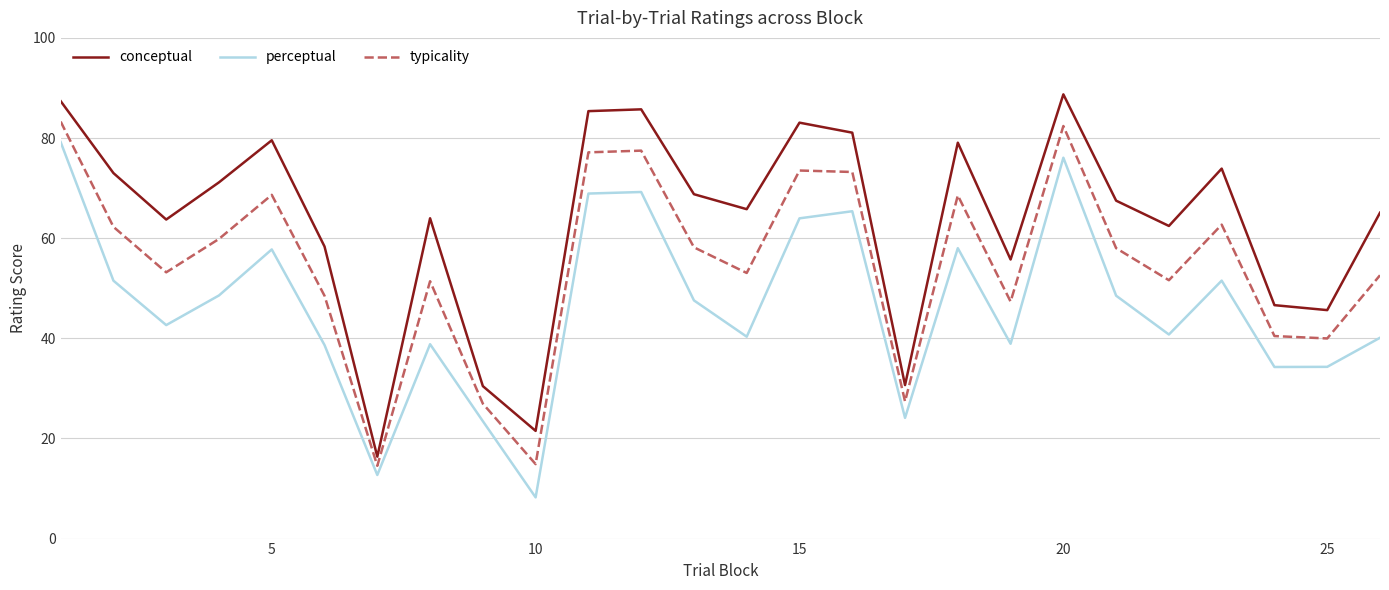

True or false: typicality and perceptual cross at least once.

False